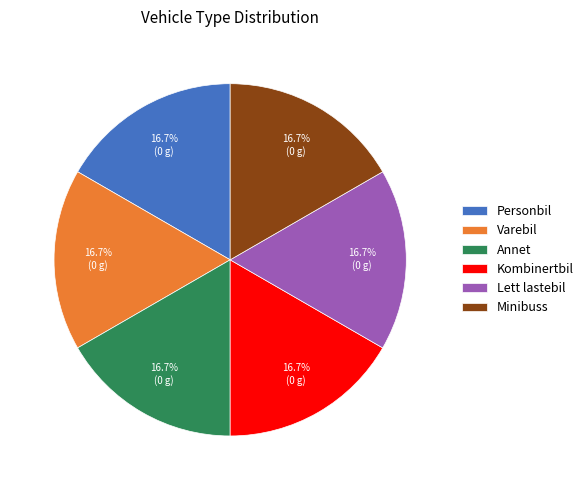

What is the ratio of the value at Minibuss to the value at Annet?

1.0